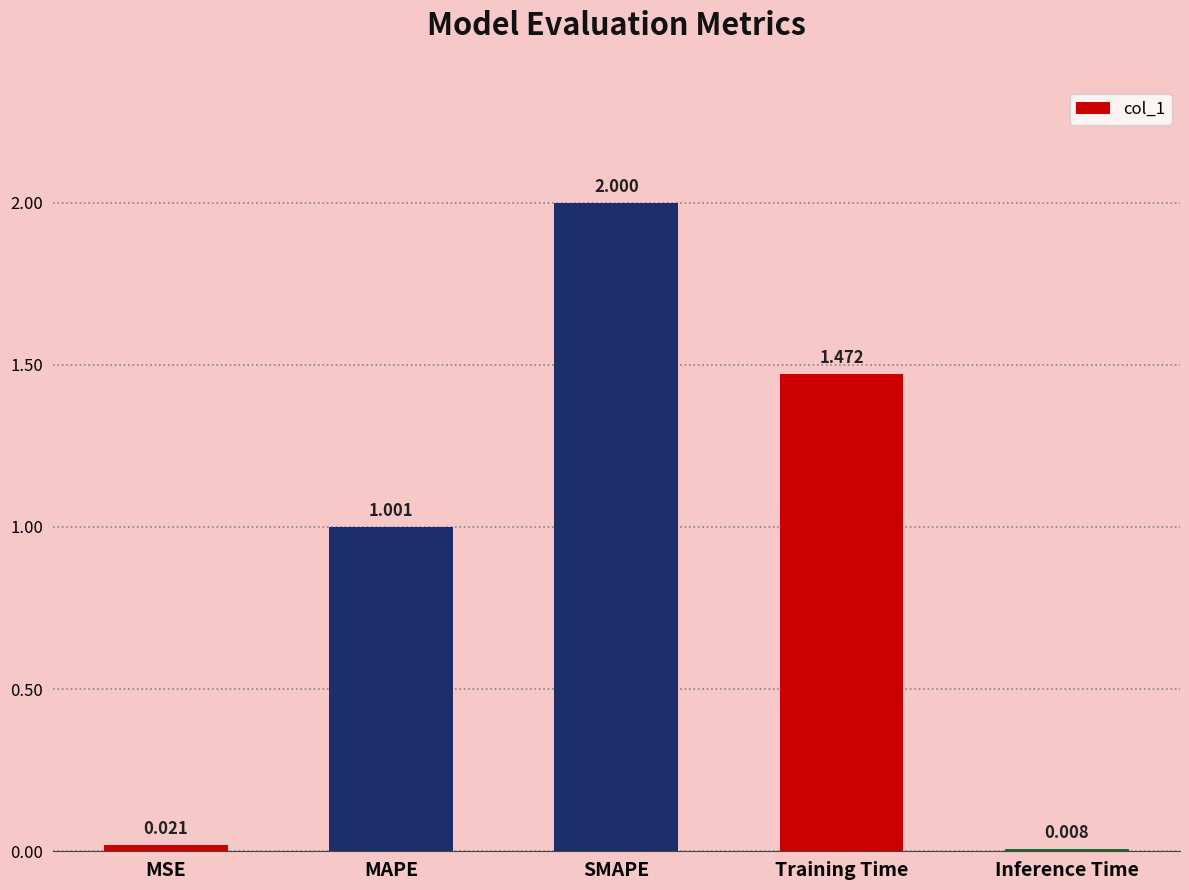

What is the change in value from MAPE to Training Time?

+0.5